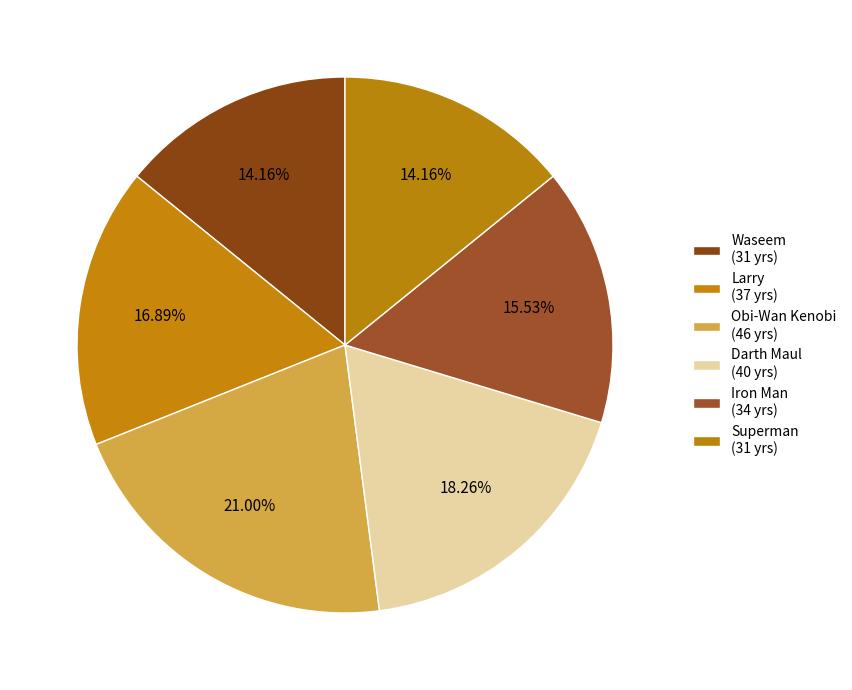

Rank the categories by value from highest to lowest.

Obi-Wan Kenobi, Darth Maul, Larry, Iron Man, Waseem, Superman